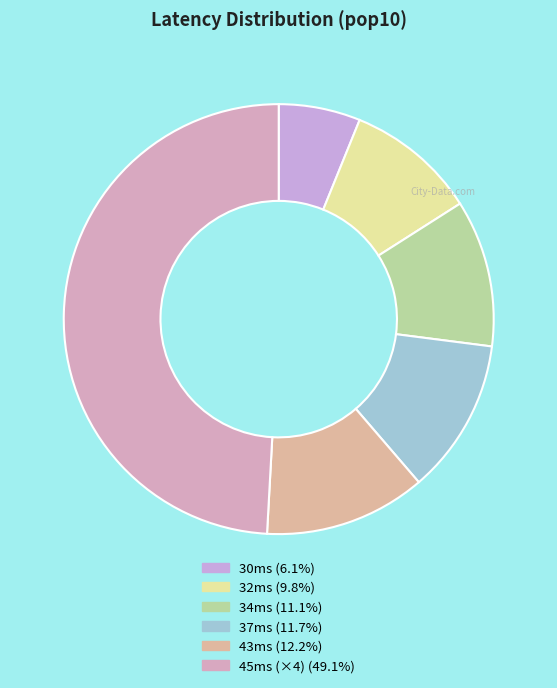

Is there a majority slice in this chart?

No